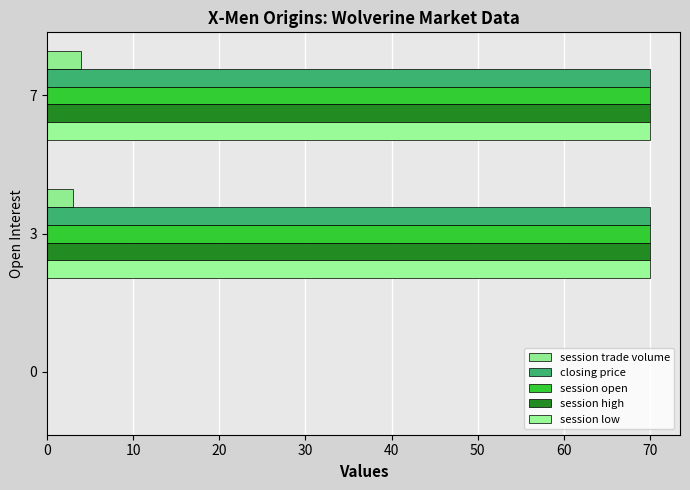

Rank the series by their maximum value, from lowest to highest.

session trade volume, closing price, session open, session high, session low